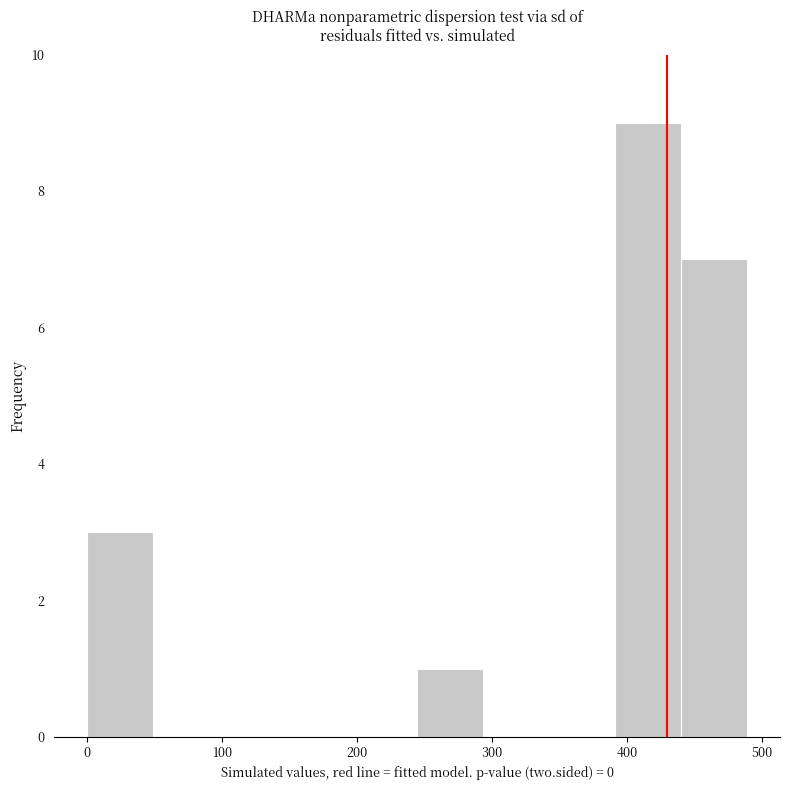

Reading left to right, transcribe this chart: for each bar, give the range it covers on the x-axis and its height. Neither the bar edges nor the heights are printed on the chart, so give them approximately, as read against the axes.

0 to 50: 3
50 to 100: 0
100 to 150: 0
150 to 200: 0
200 to 240: 0
240 to 290: 1
290 to 340: 0
340 to 390: 0
390 to 440: 9
440 to 490: 7